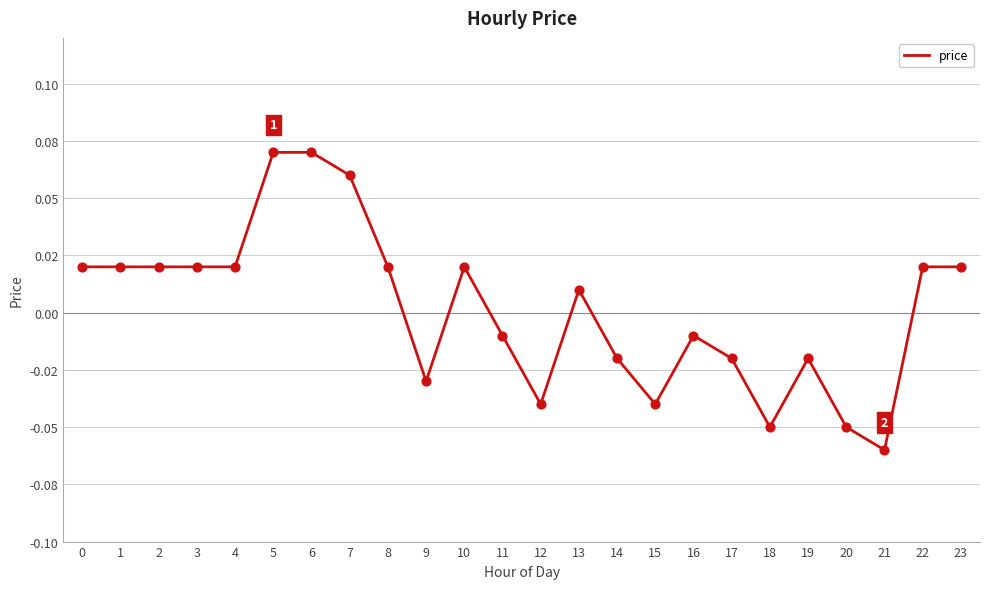

Which has a higher value, 3 or 21?

3